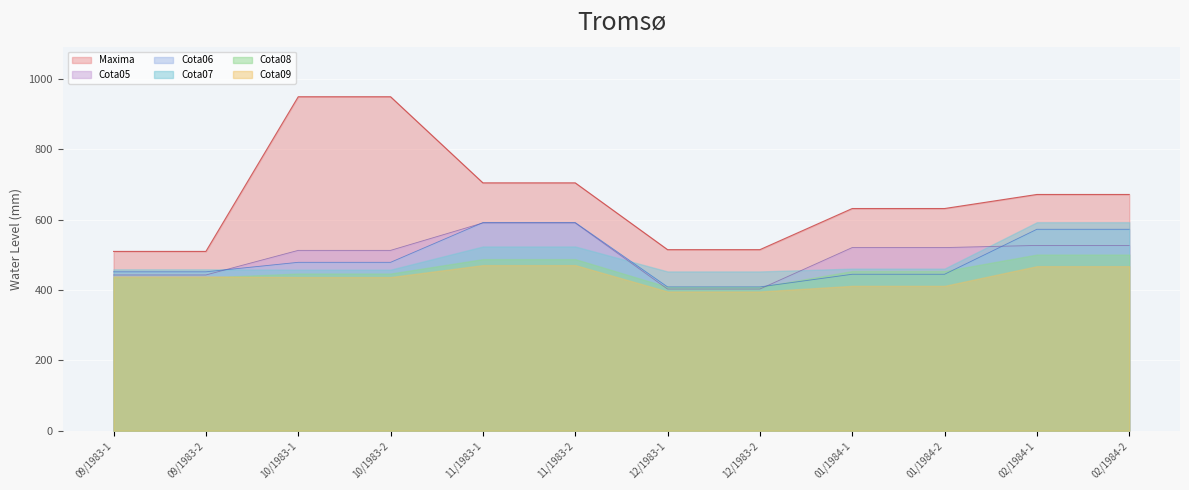

What is the label of the 1st point from the right?

02/1984-2